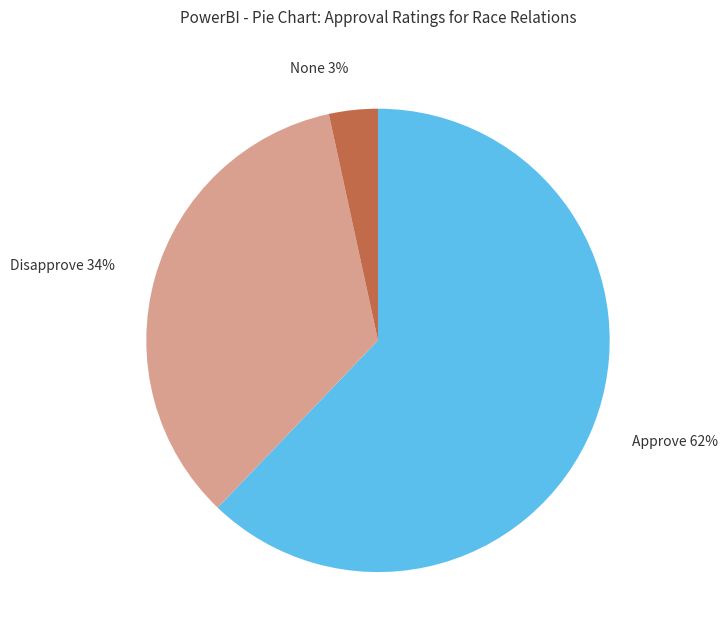

Does any single category account for the majority?

Yes